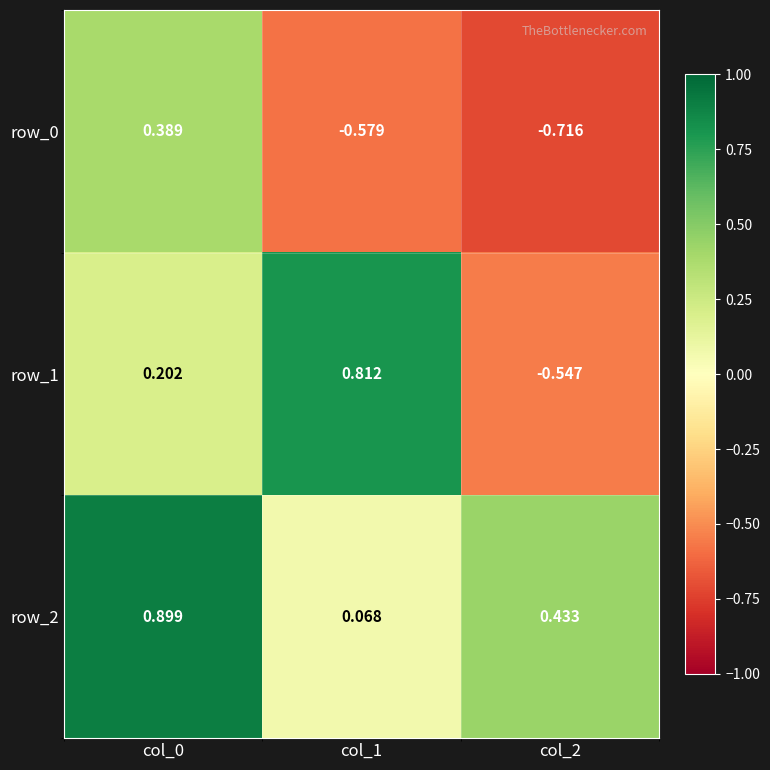

Is the value of row_0 at col_0 greater than the value of row_1 at col_1?

No